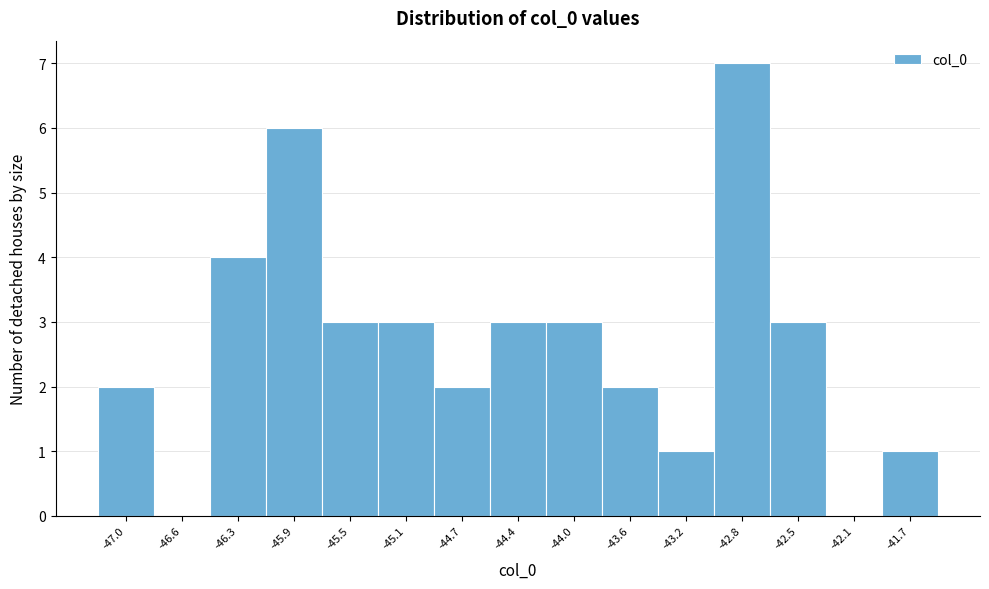

Reading left to right, what are all the values shown in this chart?

-47.0=2	-46.6=0	-46.3=4	-45.9=6	-45.5=3	-45.1=3	-44.7=2	-44.4=3	-44.0=3	-43.6=2	-43.2=1	-42.8=7	-42.5=3	-42.1=0	-41.7=1